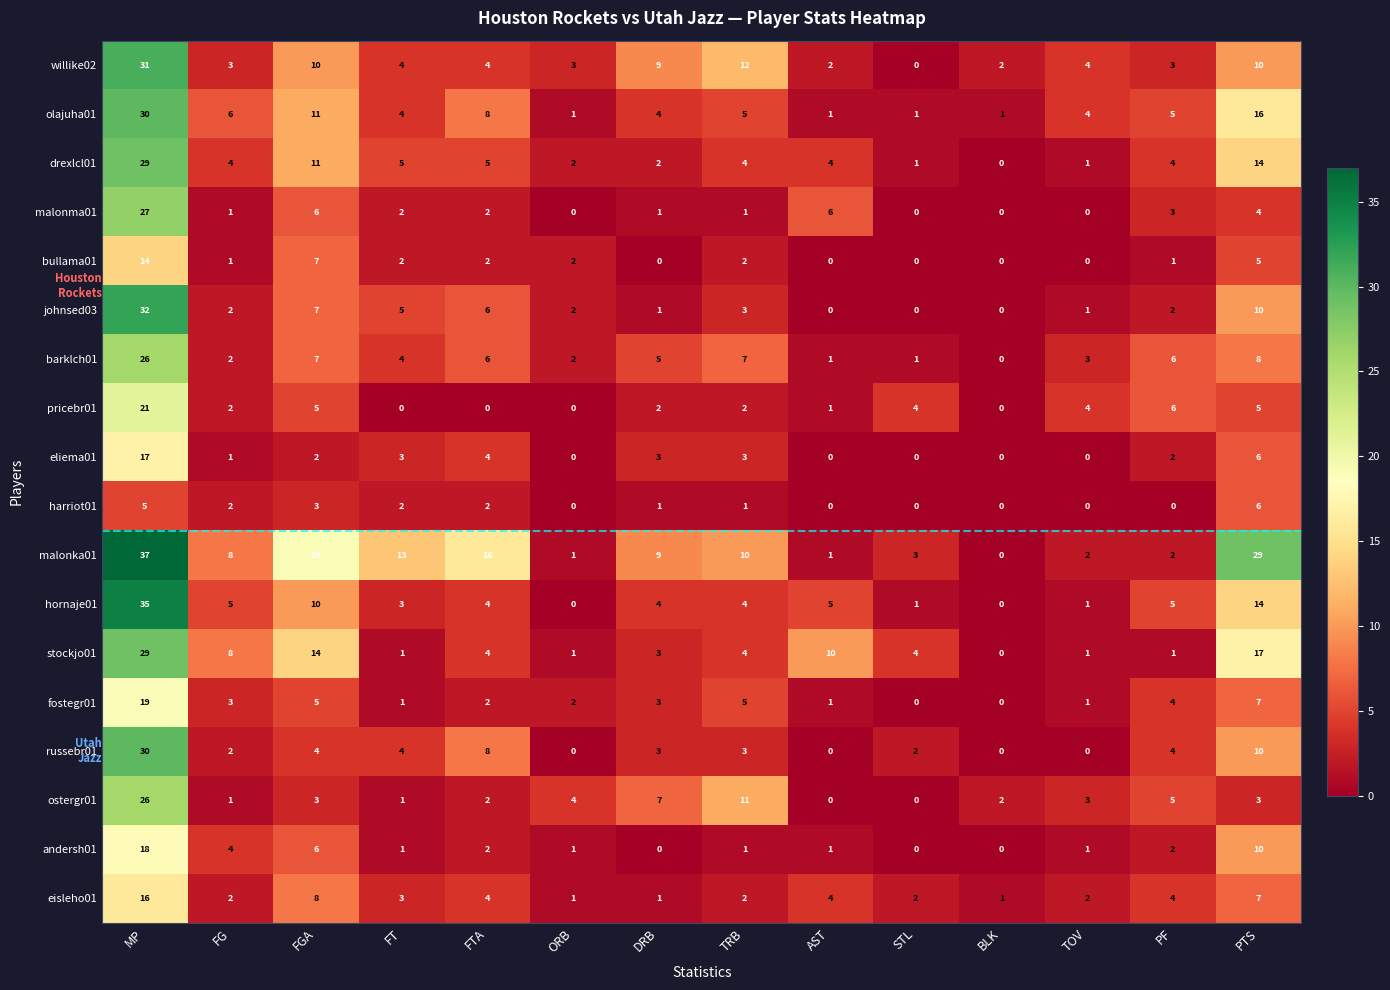

What is the average value of the malonma01 series?

4